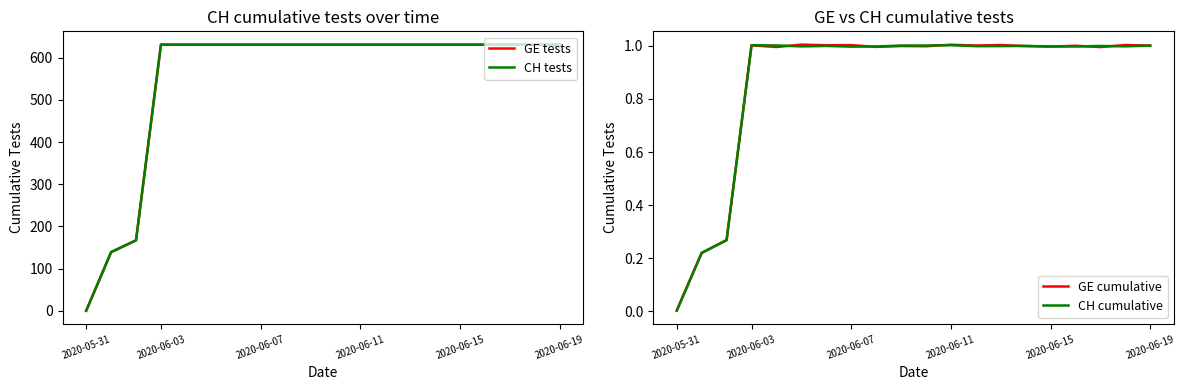

What position from the right is 8?

12